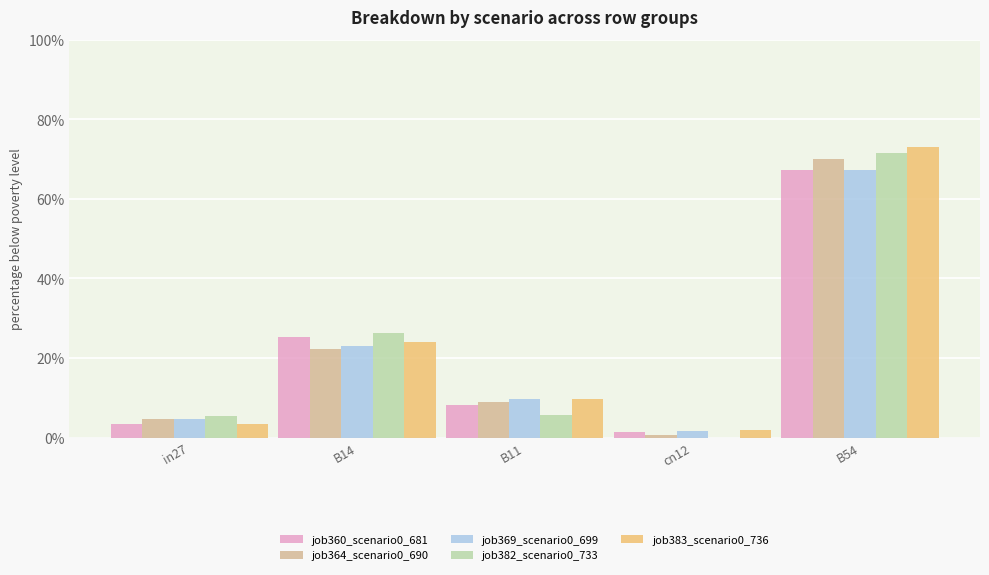

Are the bars horizontal?

No